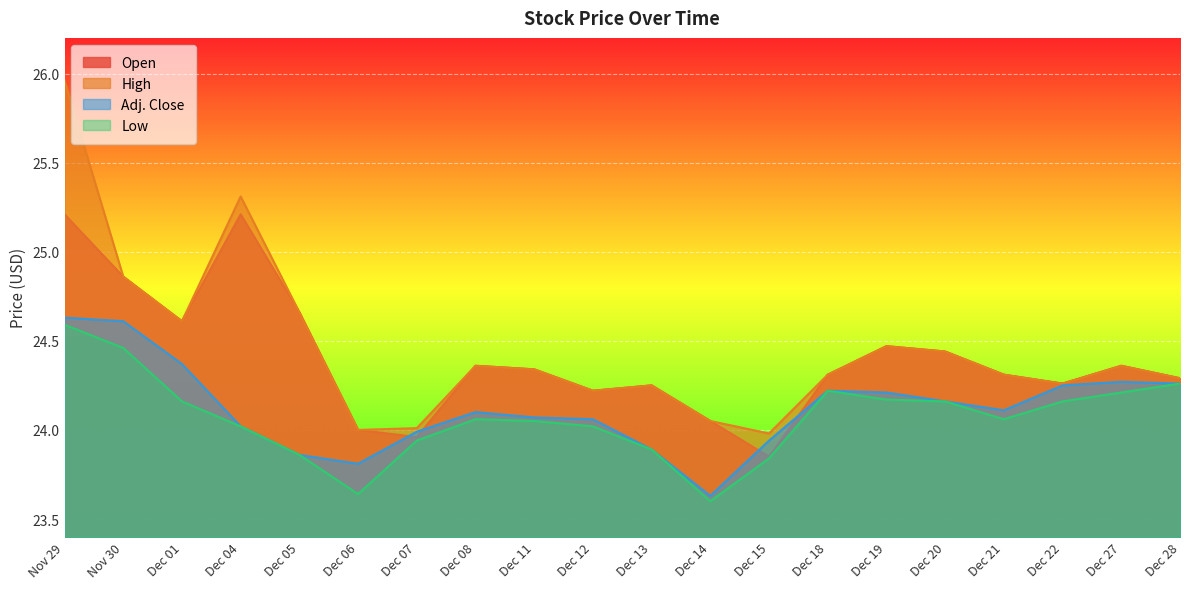

Which category has the highest value in the High series?

Nov 29